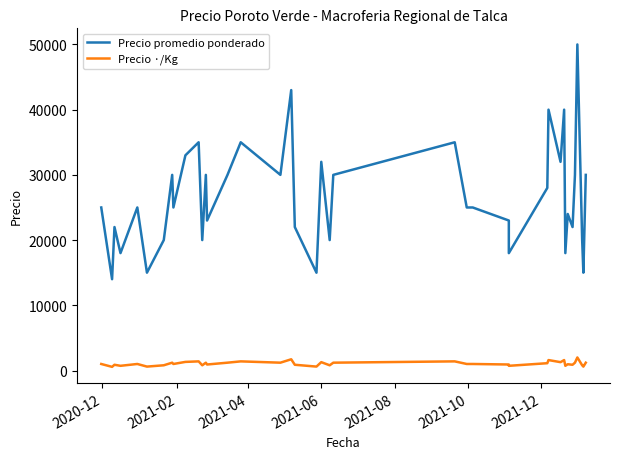

Which series has the largest total across all categories?

Precio promedio ponderado